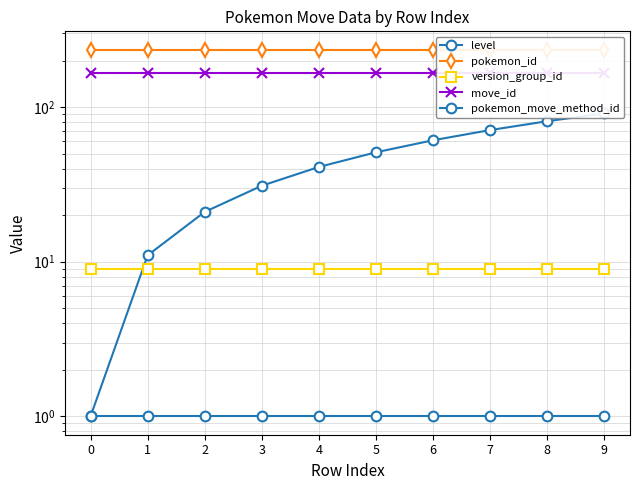

How many data points does each series have?

10